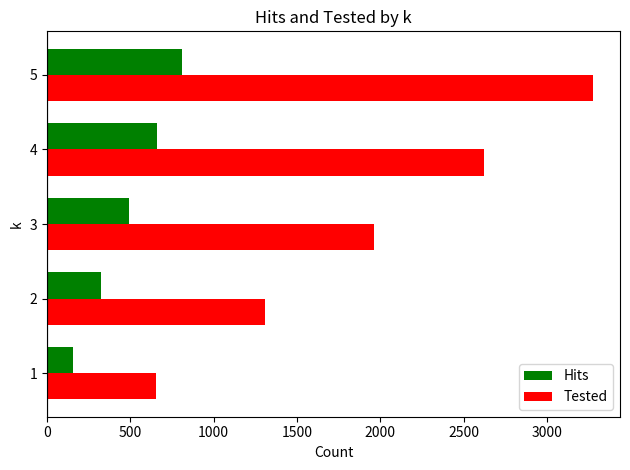

How many data points in Hits are less than 492?

2